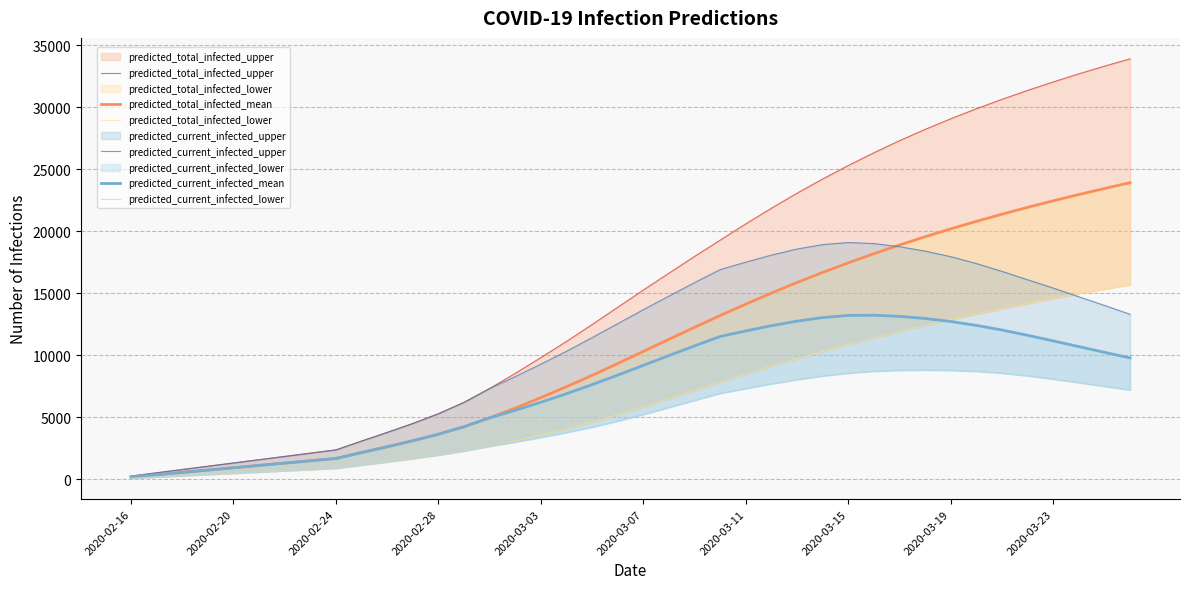

Which series has the largest total across all categories?

predicted_total_infected_upper